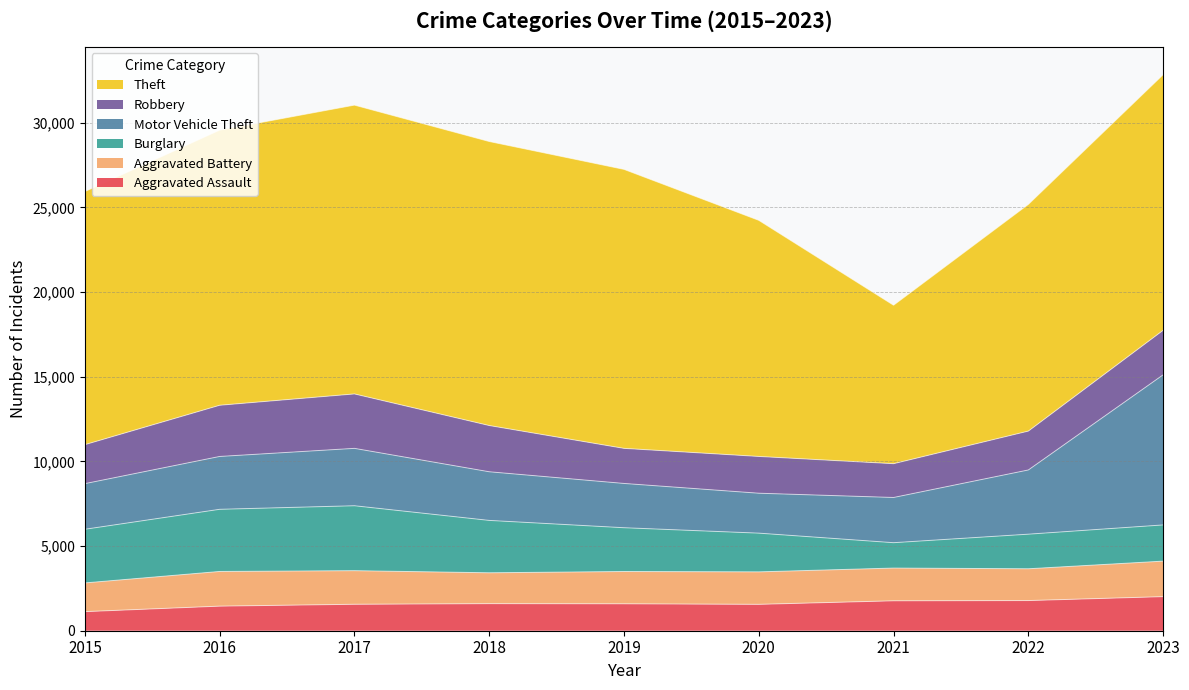

Between 2022 and 2023, which series saw the biggest shift?

Motor Vehicle Theft